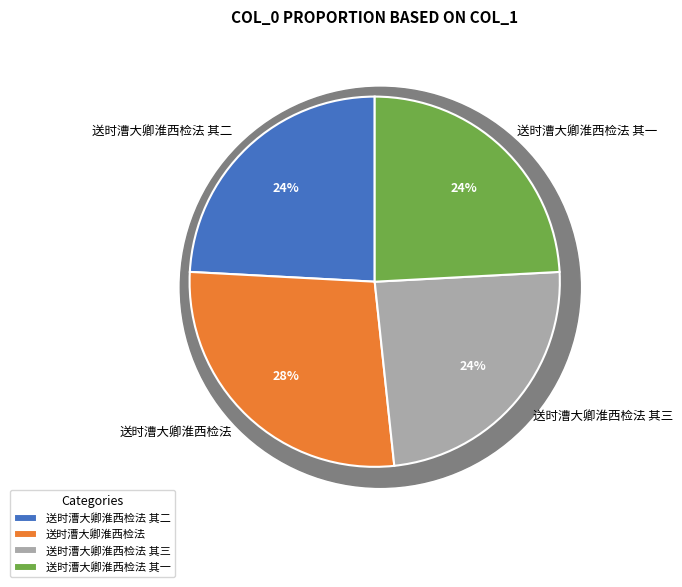

Which category has the biggest portion of the pie?

送时漕大卿淮西检法